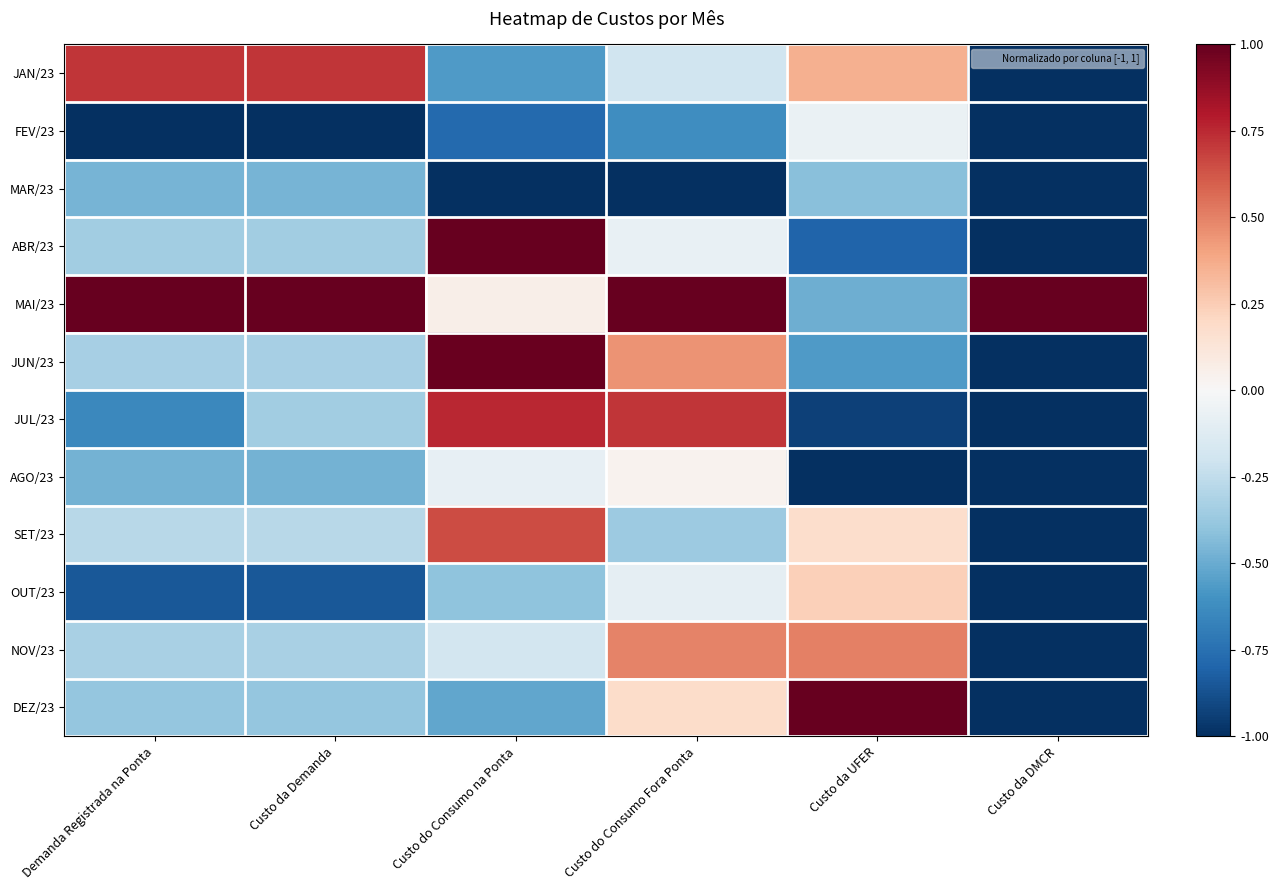

Reading left to right, what are all the values shown in this chart?

JAN/23: Demanda Registrada na Ponta=0.7	Custo da Demanda=0.7	Custo do Consumo na Ponta=-0.6	Custo do Consumo Fora Ponta=-0.2	Custo da UFER=0.4	Custo da DMCR=-1.0
FEV/23: Demanda Registrada na Ponta=-1.0	Custo da Demanda=-1.0	Custo do Consumo na Ponta=-0.8	Custo do Consumo Fora Ponta=-0.6	Custo da UFER=-0.1	Custo da DMCR=-1.0
MAR/23: Demanda Registrada na Ponta=-0.5	Custo da Demanda=-0.5	Custo do Consumo na Ponta=-1.0	Custo do Consumo Fora Ponta=-1.0	Custo da UFER=-0.4	Custo da DMCR=-1.0
ABR/23: Demanda Registrada na Ponta=-0.3	Custo da Demanda=-0.3	Custo do Consumo na Ponta=1.0	Custo do Consumo Fora Ponta=-0.1	Custo da UFER=-0.8	Custo da DMCR=-1.0
MAI/23: Demanda Registrada na Ponta=1.0	Custo da Demanda=1.0	Custo do Consumo na Ponta=0.1	Custo do Consumo Fora Ponta=1.0	Custo da UFER=-0.5	Custo da DMCR=1.0
JUN/23: Demanda Registrada na Ponta=-0.3	Custo da Demanda=-0.3	Custo do Consumo na Ponta=1.0	Custo do Consumo Fora Ponta=0.4	Custo da UFER=-0.6	Custo da DMCR=-1.0
JUL/23: Demanda Registrada na Ponta=-0.6	Custo da Demanda=-0.3	Custo do Consumo na Ponta=0.8	Custo do Consumo Fora Ponta=0.7	Custo da UFER=-0.9	Custo da DMCR=-1.0
AGO/23: Demanda Registrada na Ponta=-0.5	Custo da Demanda=-0.5	Custo do Consumo na Ponta=-0.1	Custo do Consumo Fora Ponta=0.0	Custo da UFER=-1.0	Custo da DMCR=-1.0
SET/23: Demanda Registrada na Ponta=-0.3	Custo da Demanda=-0.3	Custo do Consumo na Ponta=0.7	Custo do Consumo Fora Ponta=-0.4	Custo da UFER=0.2	Custo da DMCR=-1.0
OUT/23: Demanda Registrada na Ponta=-0.9	Custo da Demanda=-0.9	Custo do Consumo na Ponta=-0.4	Custo do Consumo Fora Ponta=-0.1	Custo da UFER=0.2	Custo da DMCR=-1.0
NOV/23: Demanda Registrada na Ponta=-0.3	Custo da Demanda=-0.3	Custo do Consumo na Ponta=-0.2	Custo do Consumo Fora Ponta=0.5	Custo da UFER=0.5	Custo da DMCR=-1.0
DEZ/23: Demanda Registrada na Ponta=-0.4	Custo da Demanda=-0.4	Custo do Consumo na Ponta=-0.5	Custo do Consumo Fora Ponta=0.2	Custo da UFER=1.0	Custo da DMCR=-1.0